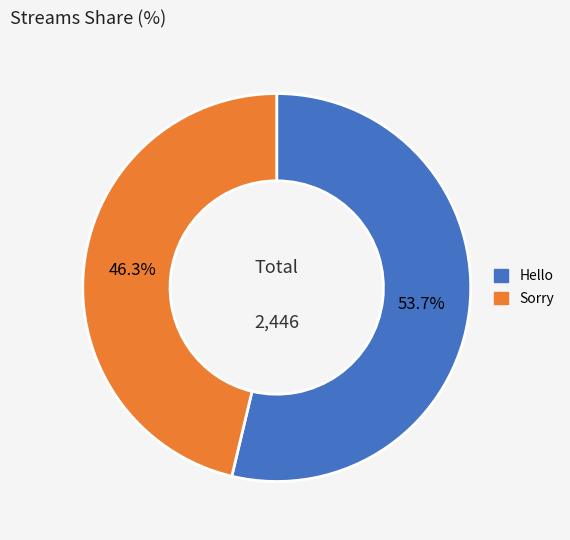

To the nearest percent, what is the combined percentage of Hello and Sorry?

100%